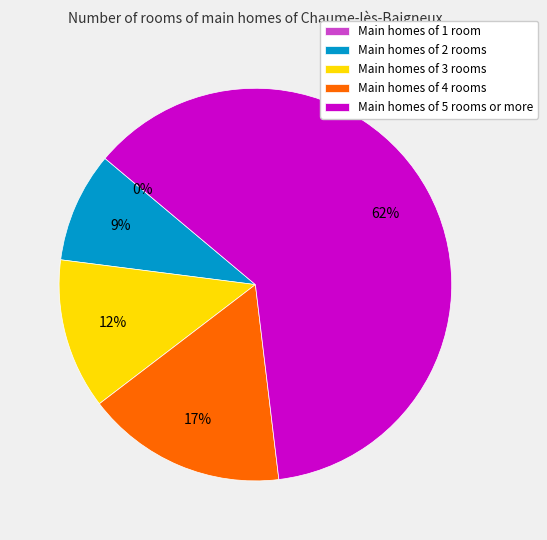

Is there a majority slice in this chart?

Yes